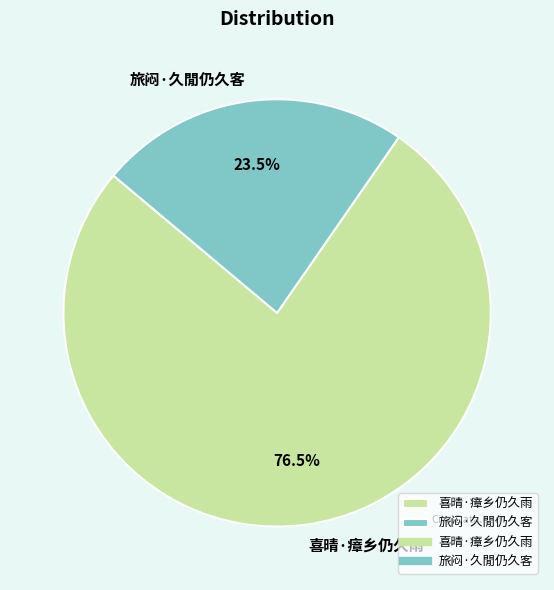

How many segments does this pie chart have?

2